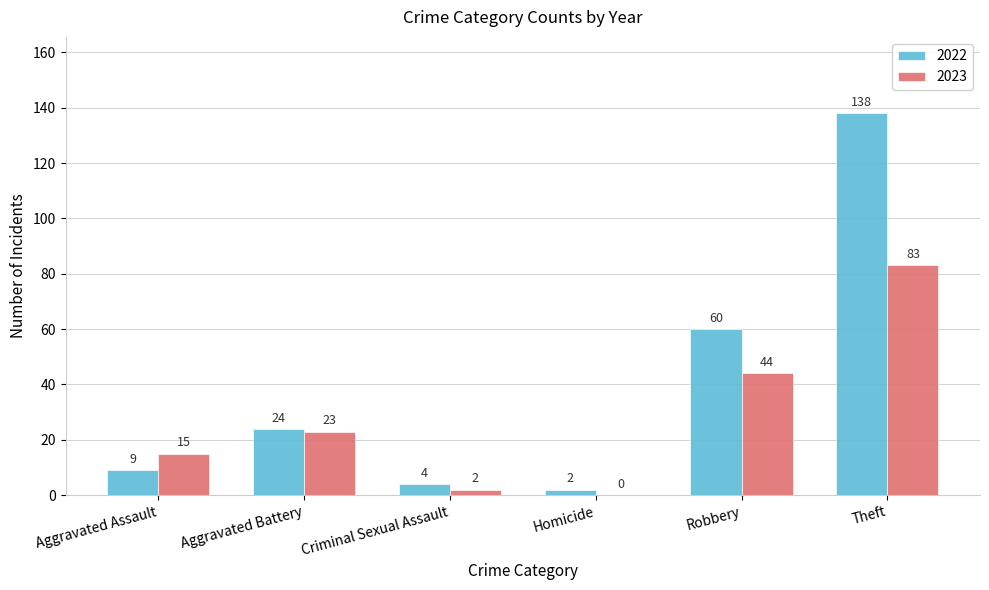

How many series are shown in this chart?

2